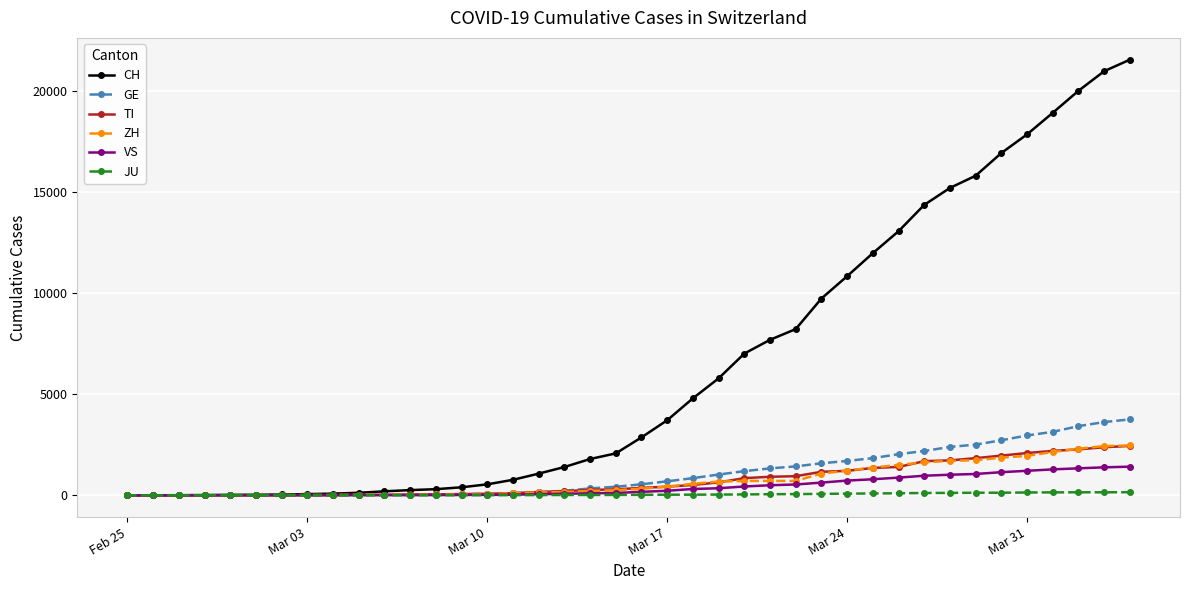

Which series has the largest range (max minus min)?

CH